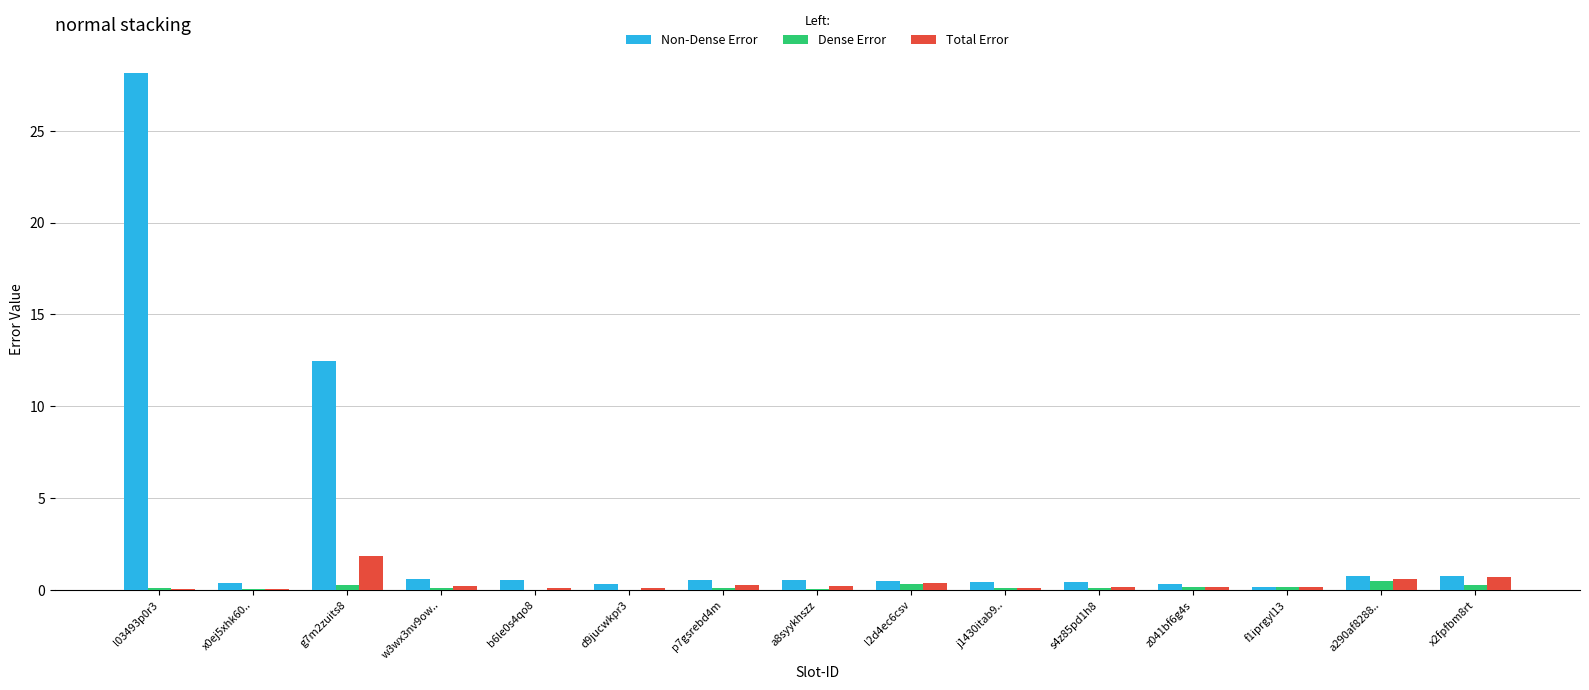

Between l03493p0r3 and f1iprgyl13, which series saw the biggest shift?

Non-Dense Error